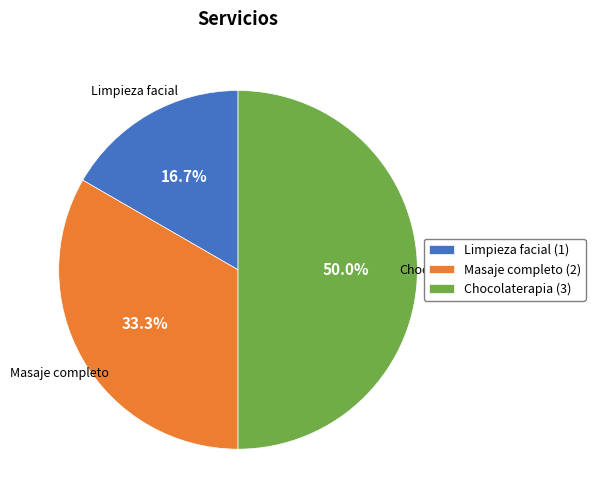

Between Limpieza facial and Chocolaterapia, which is larger?

Chocolaterapia